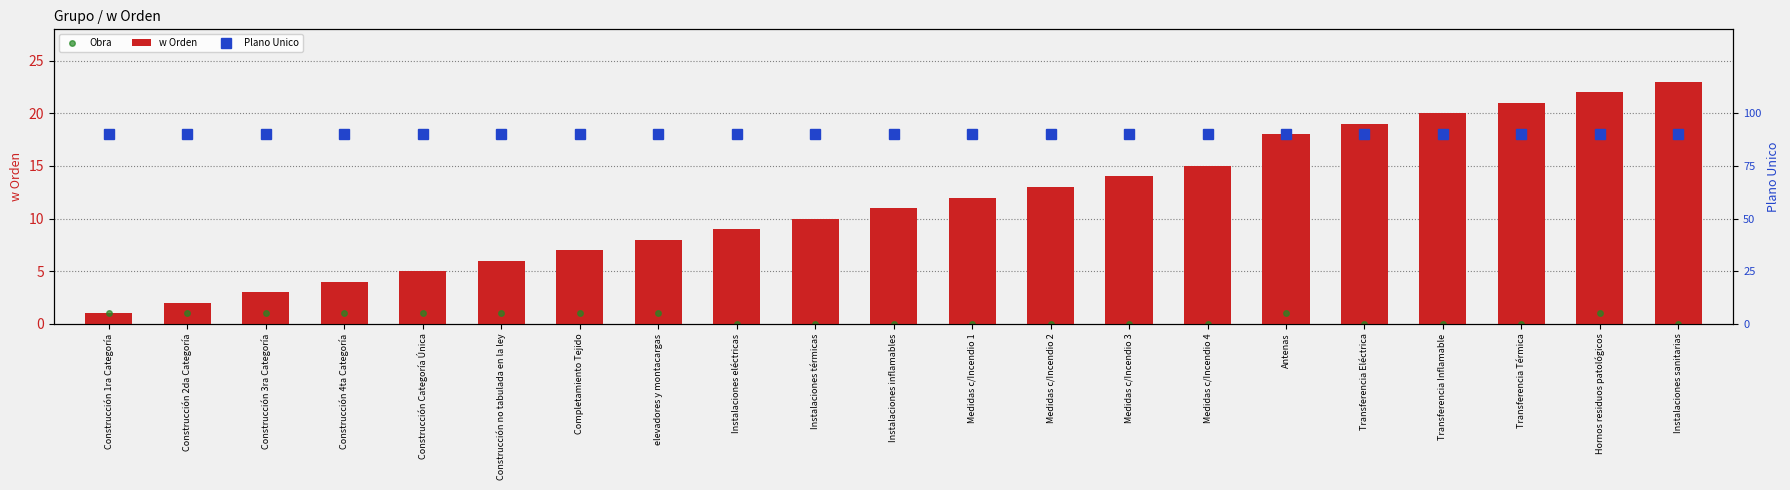

What is the total value across all series at Medidas c/Incendio 2?

13.9